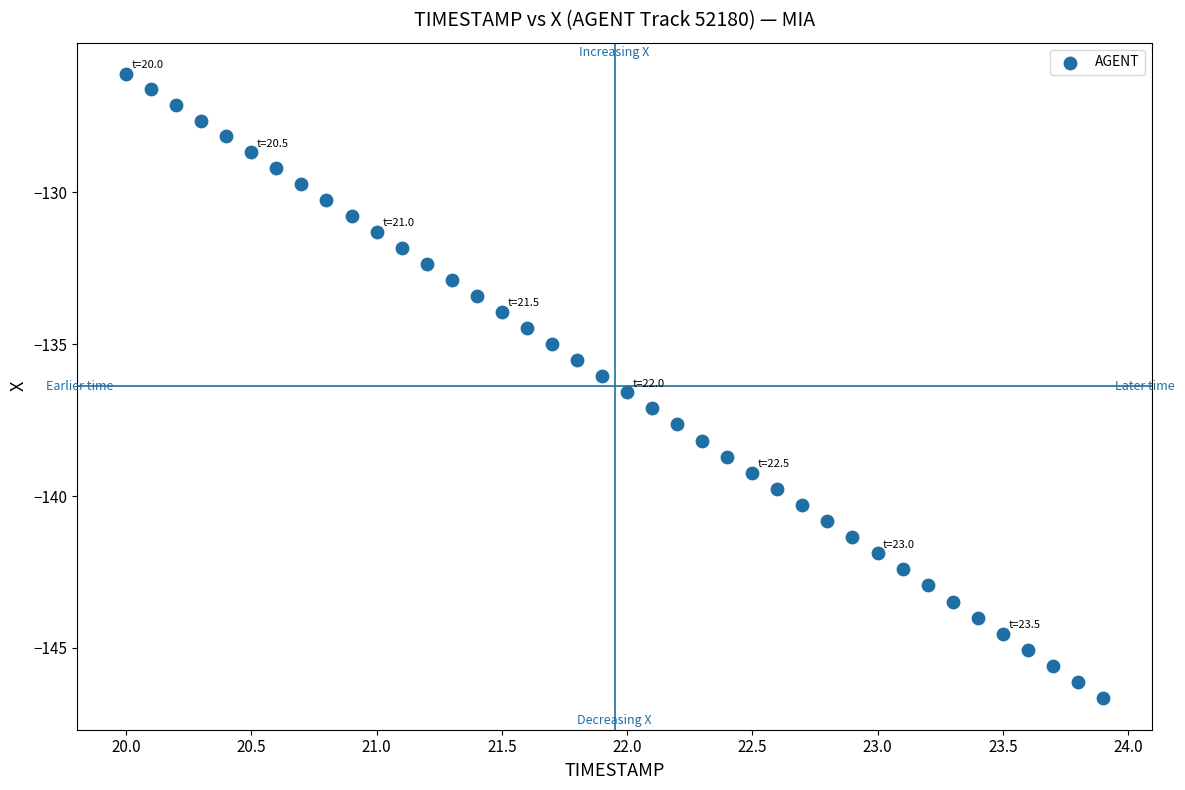

What is the range of Y values (max minus min)?

20.6